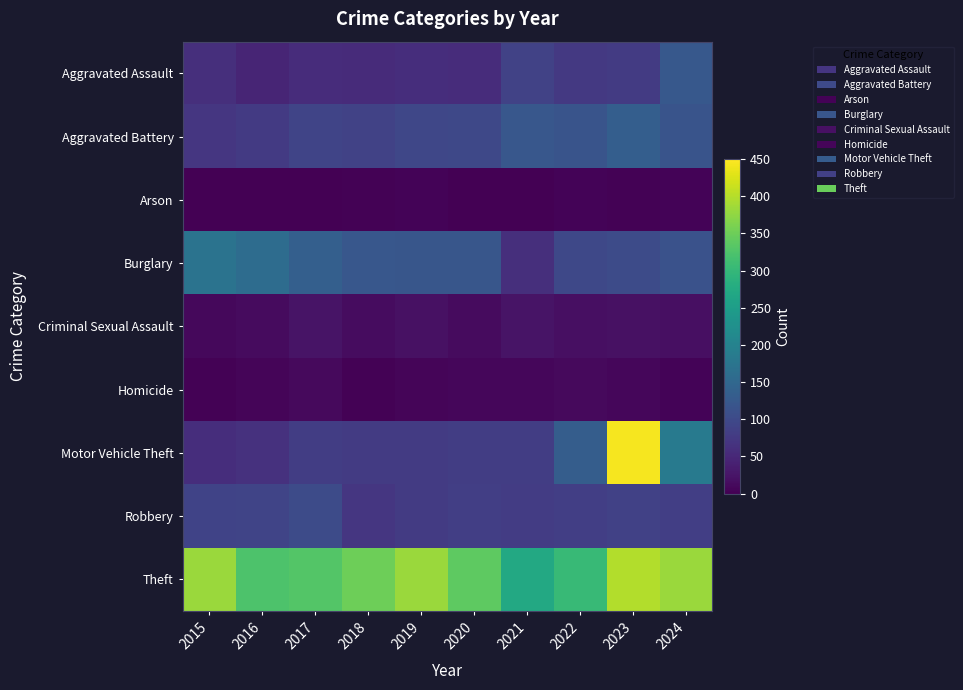

Reading left to right, transcribe all the data shown in this chart.

Aggravated Assault: 2015=61	2016=47	2017=57	2018=56	2019=59	2020=57	2021=88	2022=75	2023=79	2024=124
Aggravated Battery: 2015=72	2016=76	2017=93	2018=89	2019=96	2020=97	2021=122	2022=117	2023=134	2024=117
Arson: 2015=1	2016=1	2017=1	2018=2	2019=4	2020=0	2021=1	2022=5	2023=3	2024=5
Burglary: 2015=171	2016=159	2017=137	2018=123	2019=121	2020=121	2021=61	2022=98	2023=102	2024=114
Criminal Sexual Assault: 2015=10	2016=14	2017=24	2018=15	2019=21	2020=13	2021=23	2022=18	2023=20	2024=19
Homicide: 2015=2	2016=6	2017=11	2018=3	2019=6	2020=8	2021=8	2022=11	2023=8	2024=5
Motor Vehicle Theft: 2015=59	2016=65	2017=81	2018=78	2019=79	2020=82	2021=82	2022=133	2023=443	2024=186
Robbery: 2015=91	2016=92	2017=103	2018=71	2019=78	2020=83	2021=80	2022=83	2023=87	2024=83
Theft: 2015=383	2016=324	2017=329	2018=351	2019=383	2020=338	2021=272	2022=304	2023=399	2024=382